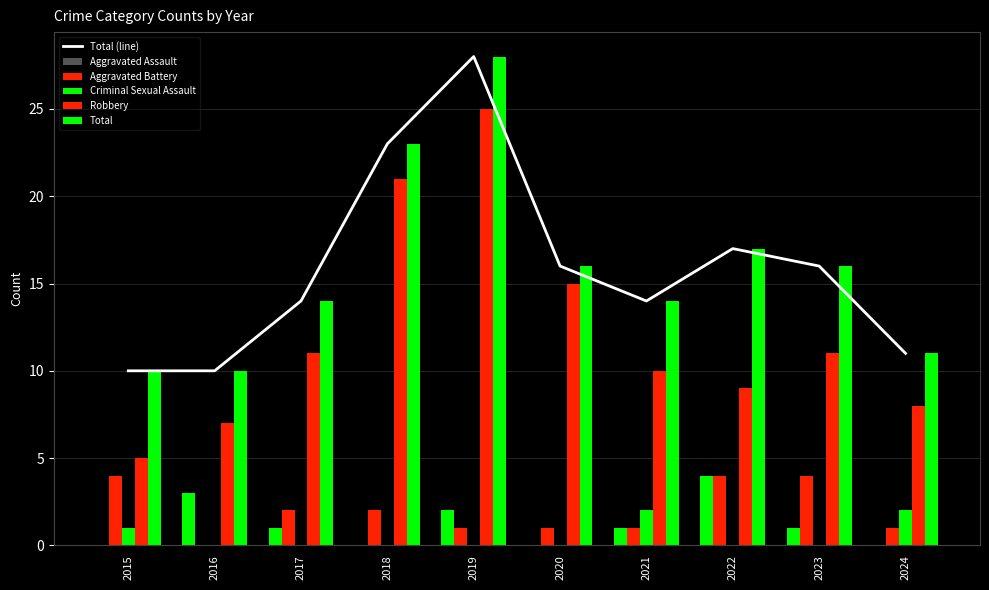

Does the chart contain any negative values?

No